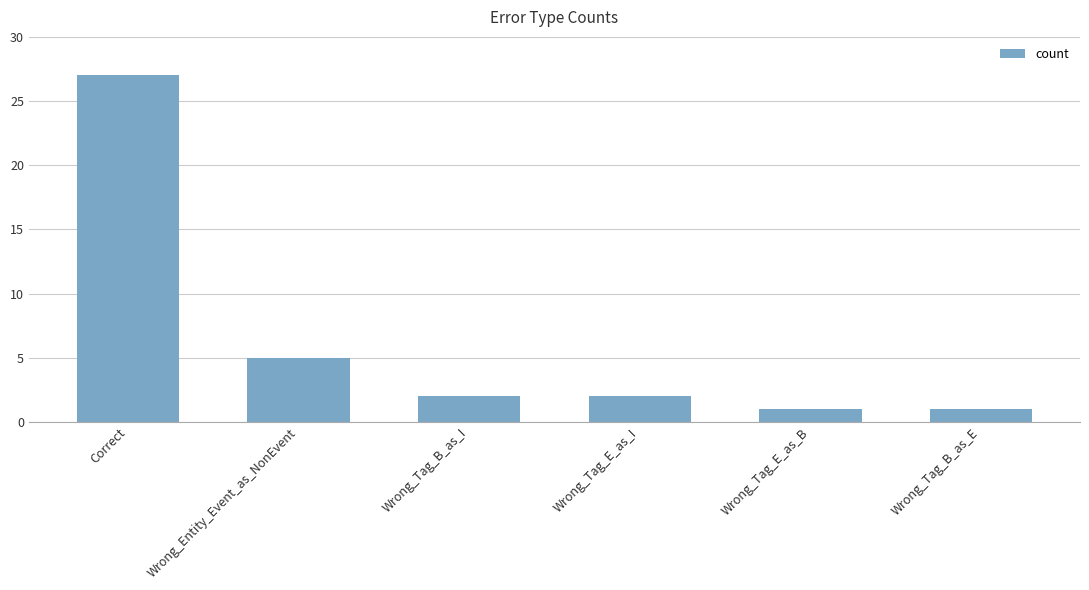

What is the change in value from Wrong_Tag_E_as_I to Wrong_Tag_B_as_E?

-1